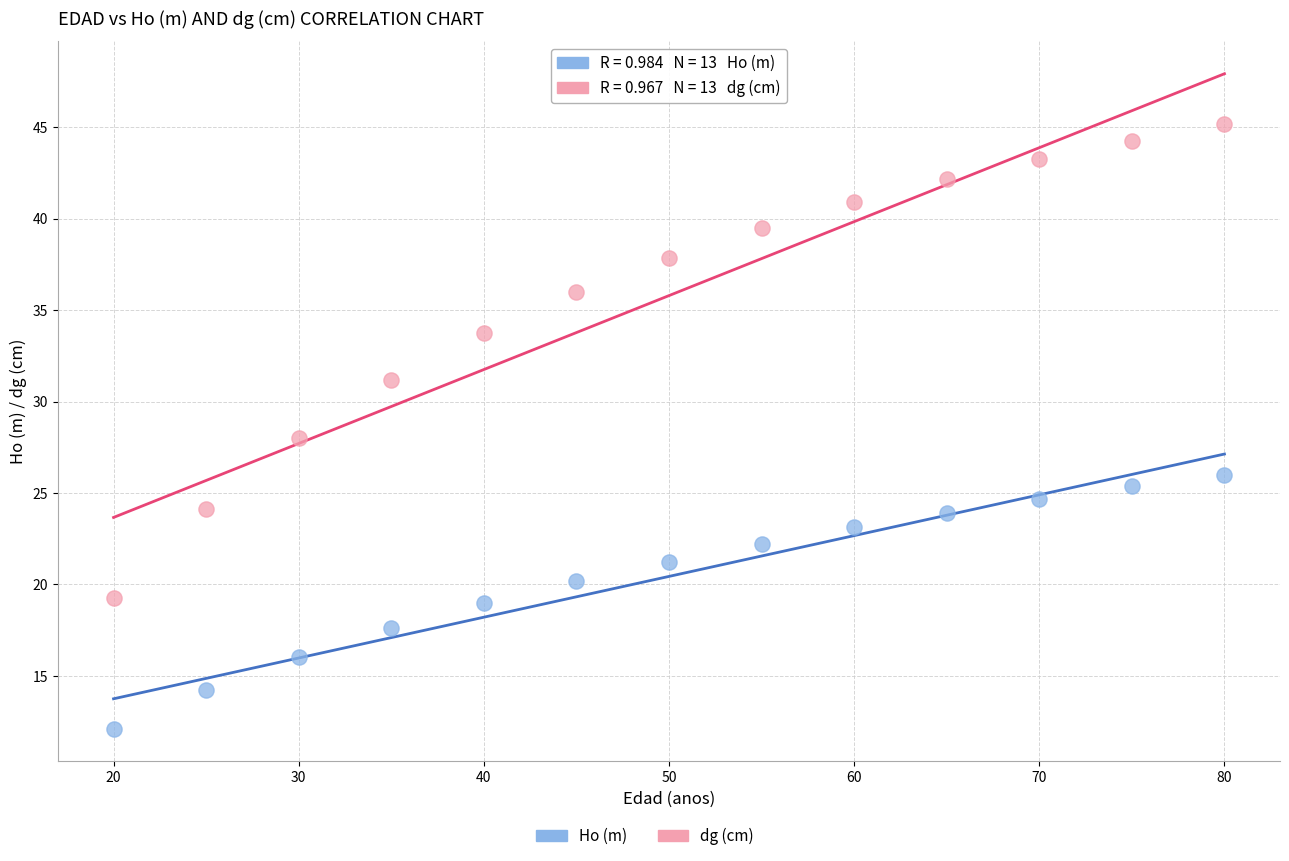

Across all data points, what is the range of X values (max minus min)?

60.0